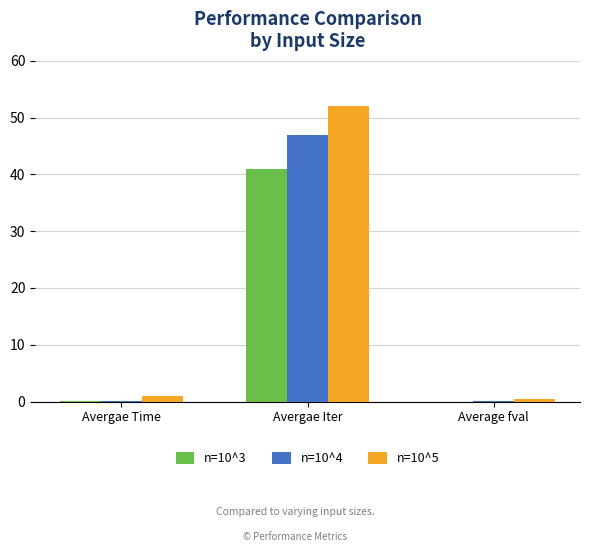

Which series has the largest total across all categories?

n=10^5